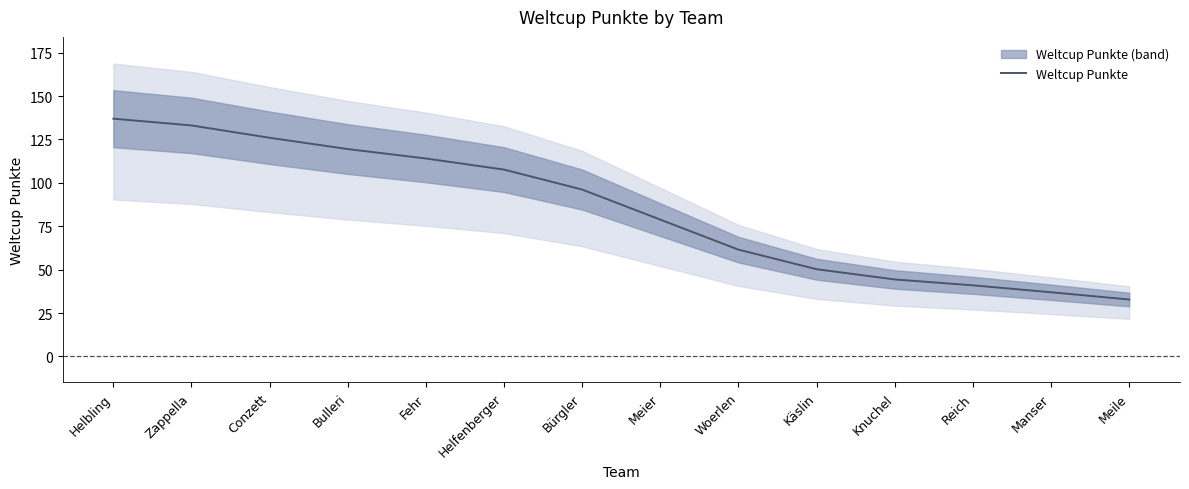

At which label is the value closest to 84?

Meier